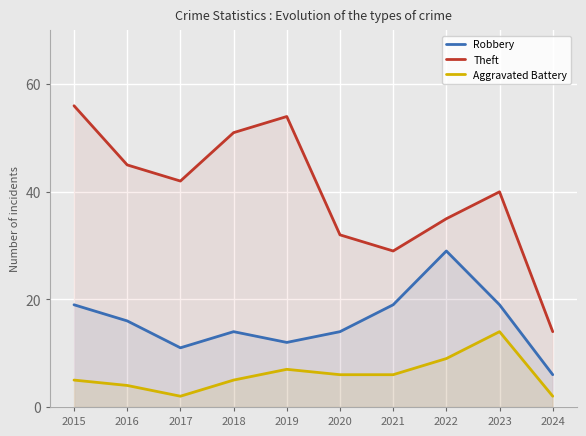

True or false: Theft and Robbery intersect in this chart.

False